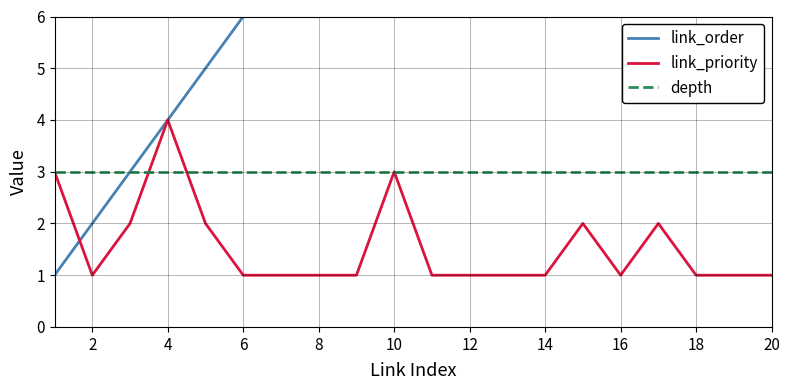

What is the highest value of the depth series?

3